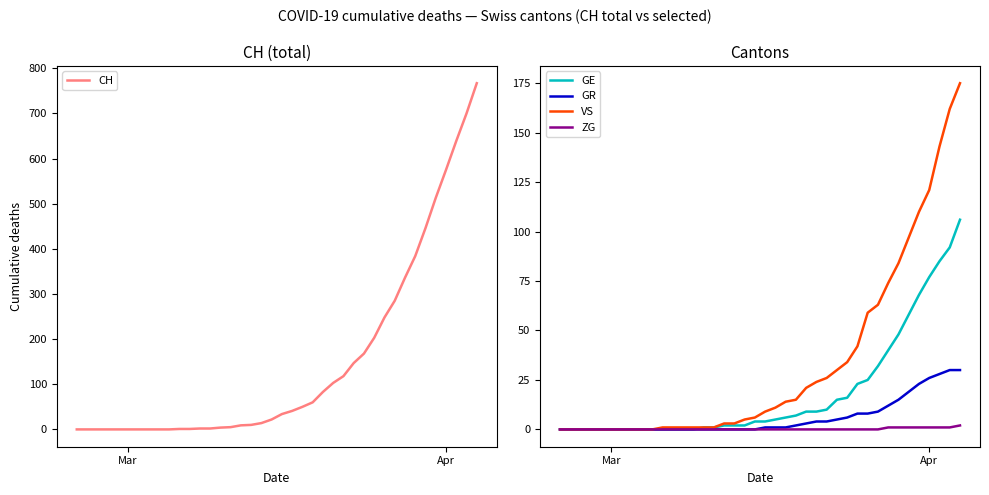

What are all the series names shown in the legend?

CH, GE, GR, VS, ZG